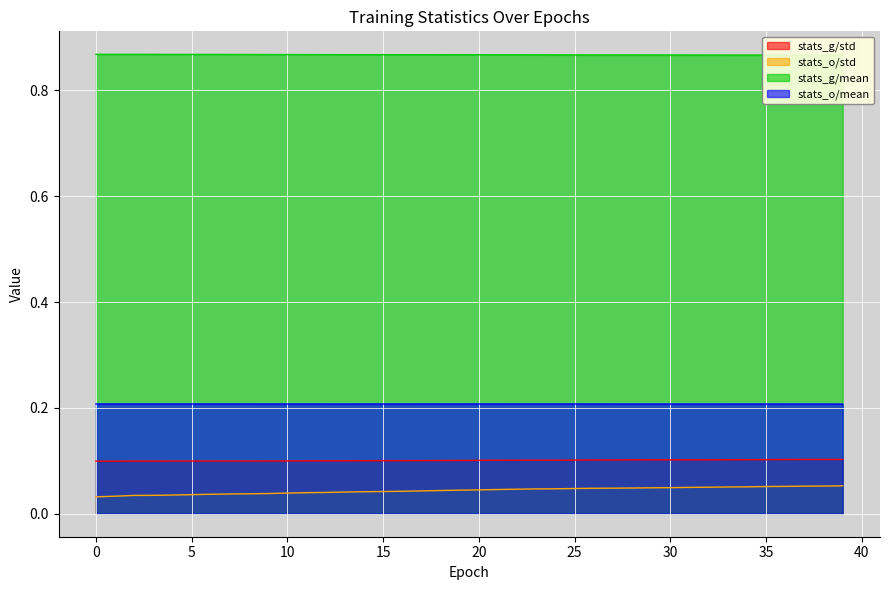

What is the sum of the stats_g/std values at 16 and 15?

0.2